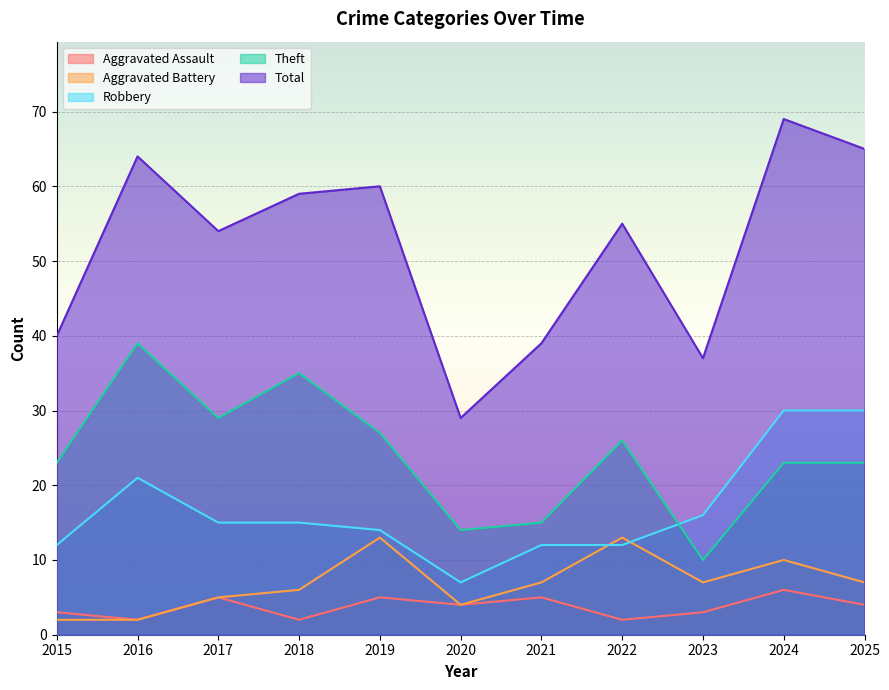

Which series has the largest total across all categories?

Total